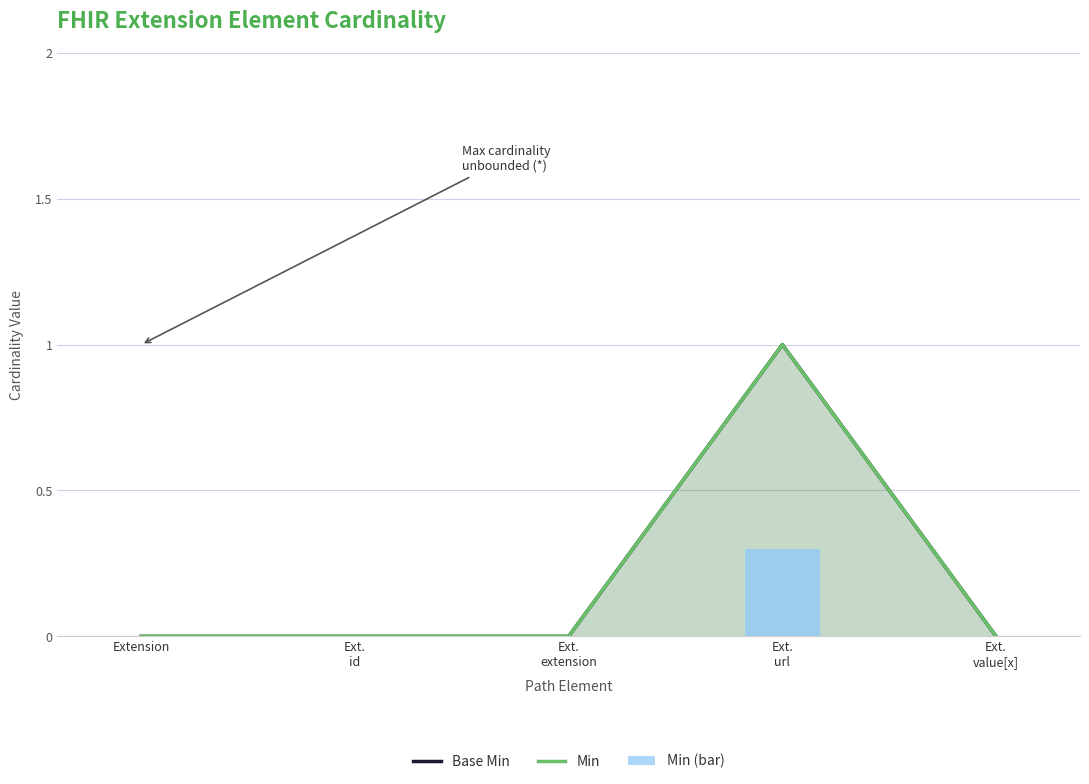

At which category does the chart reach its minimum across all series?

Extension